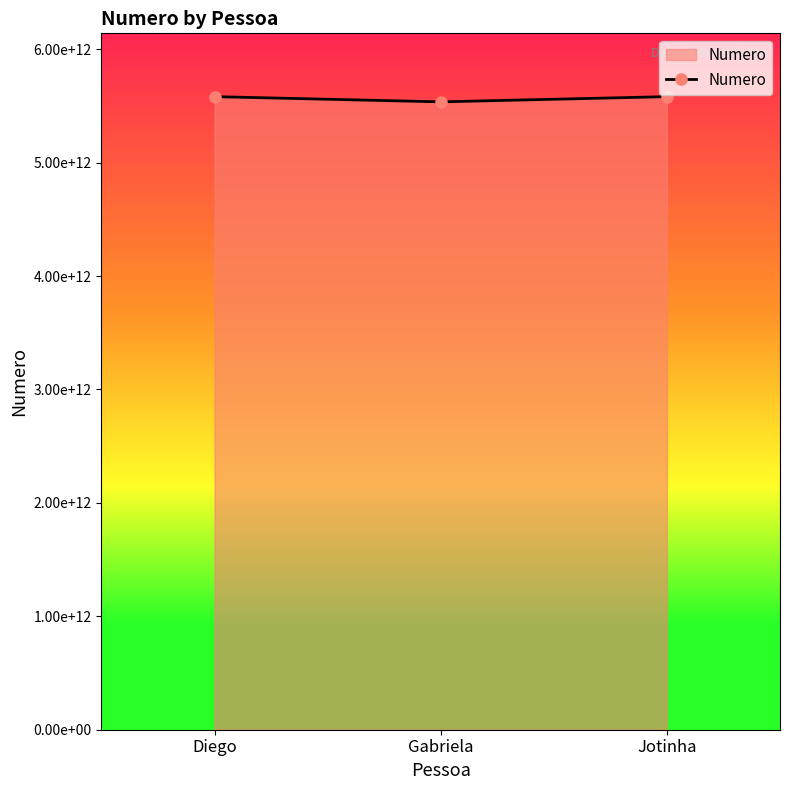

What is the label of the 3rd point from the left?

Jotinha